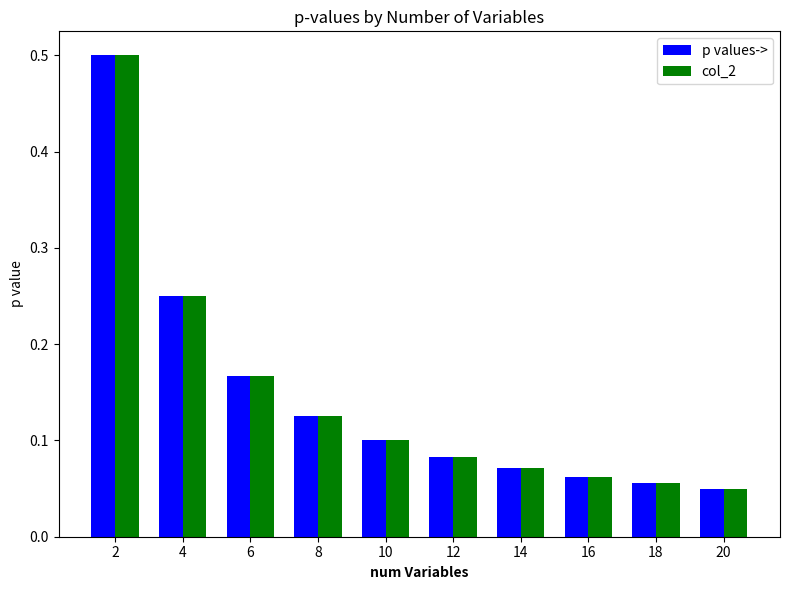

What is the sum of all col_2 values?

1.5